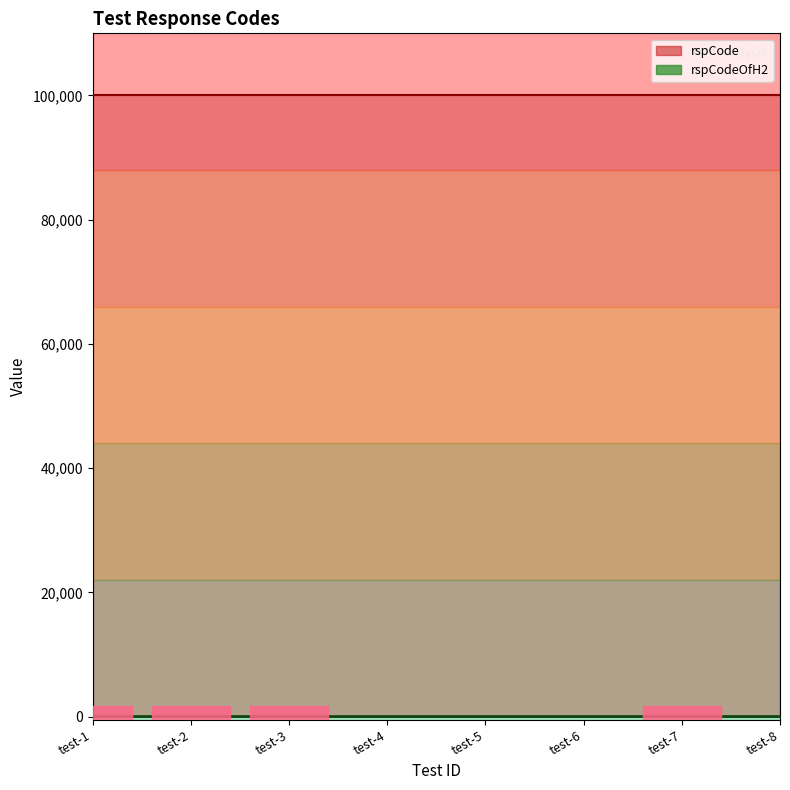

Where is the data nearest to the value 0?

test-1